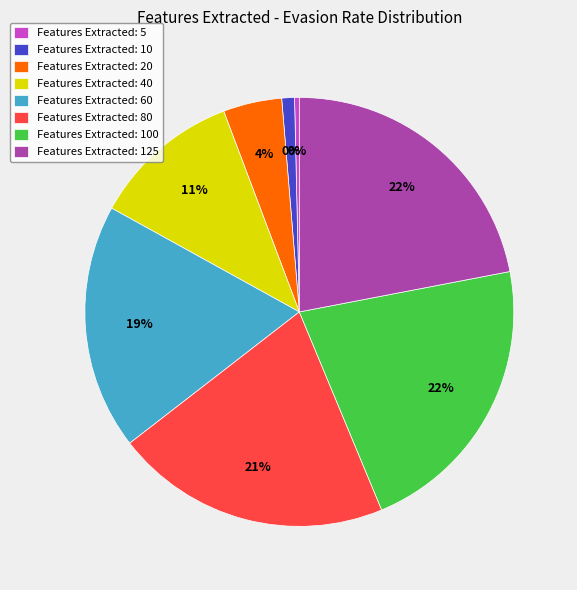

Is there any slice that represents more than half of the pie?

No